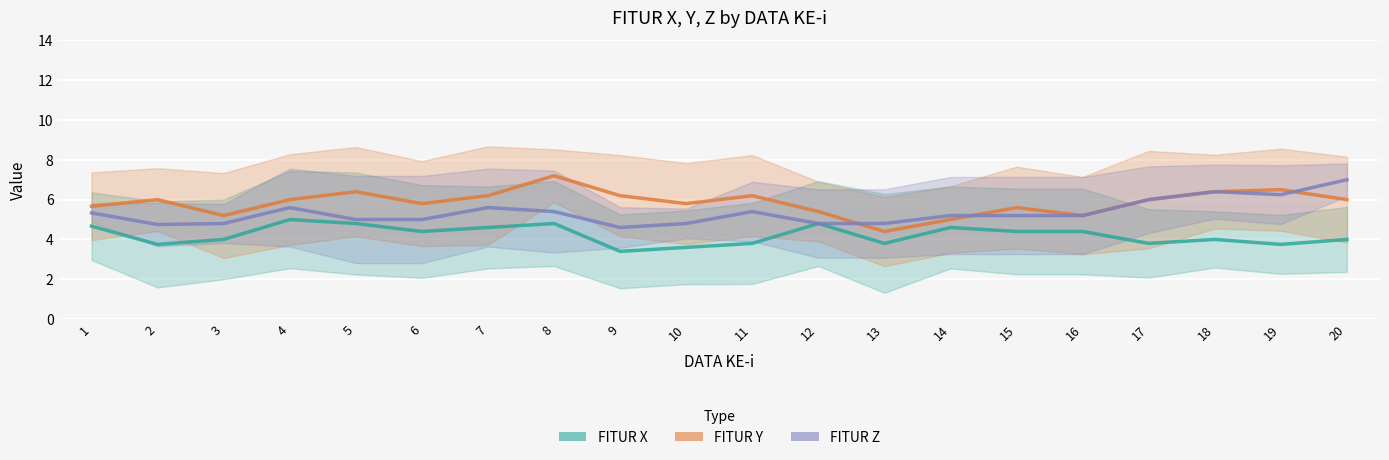

Does the chart display data point markers on the line(s)?

No